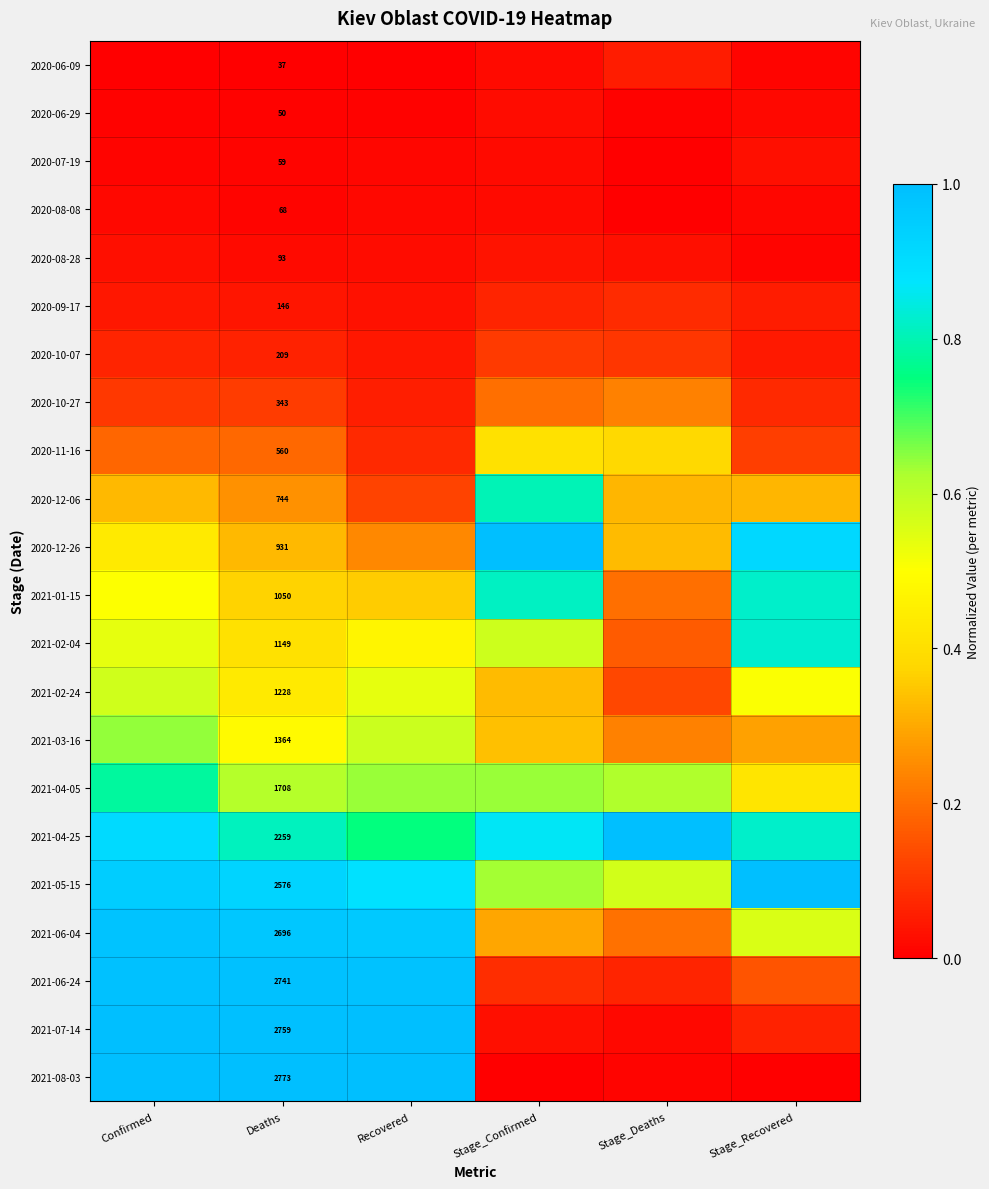

Rank the categories by 2021-02-04 value from highest to lowest.

Stage_Recovered, Stage_Confirmed, Confirmed, Recovered, Deaths, Stage_Deaths